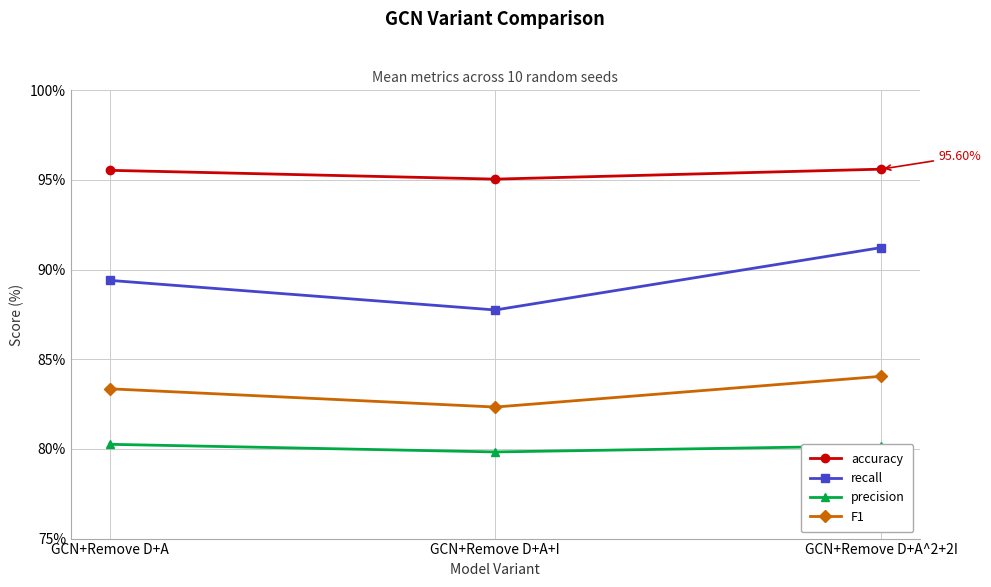

What is the spread (max minus min) of values at GCN+Remove D+A?

15.3